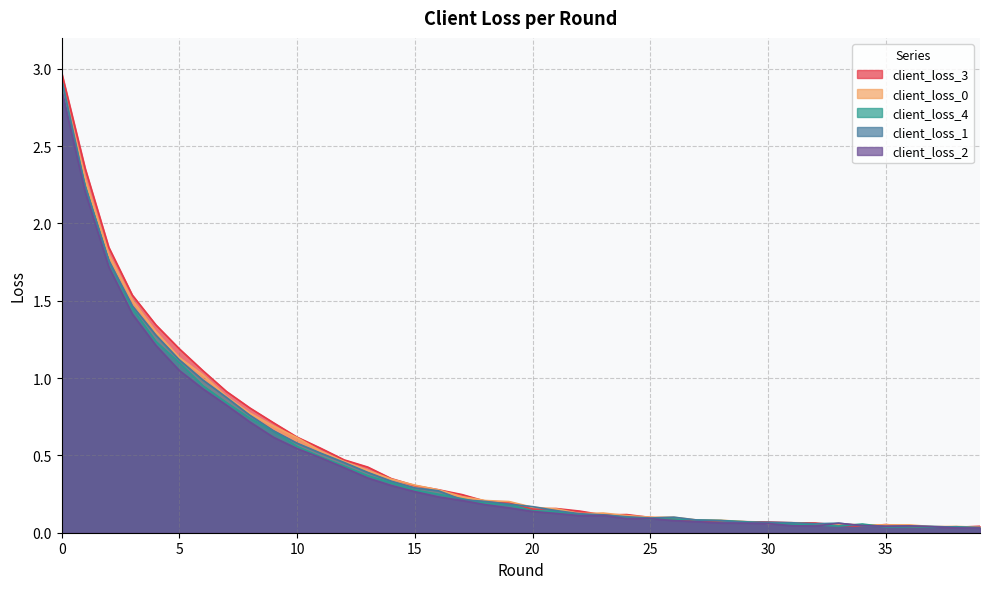

List the series in order of their peak value, lowest first.

client_loss_2, client_loss_0, client_loss_1, client_loss_4, client_loss_3